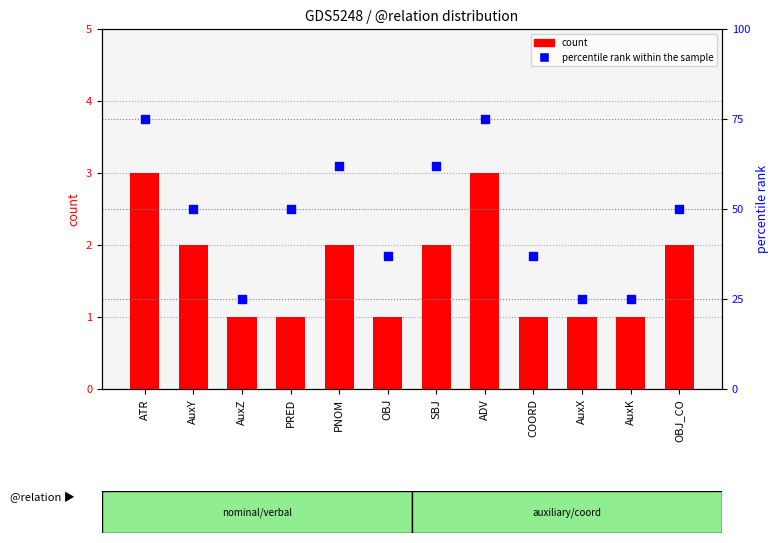

At which category is the sum across all series the highest?

ATR